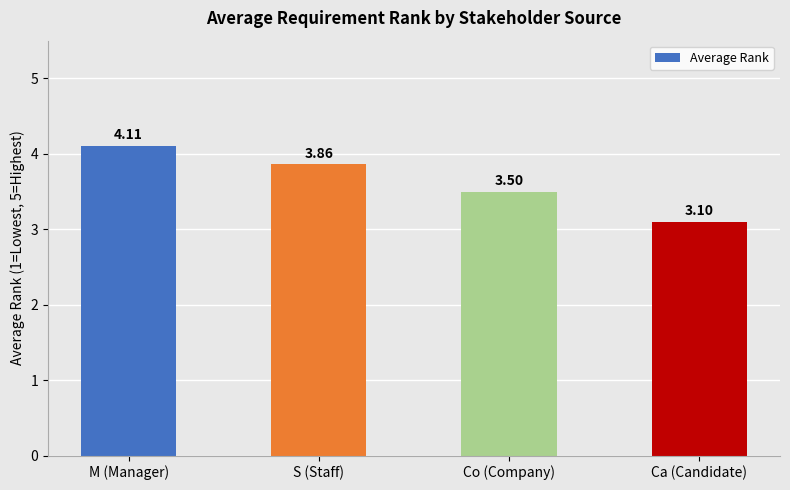

What is the label of the 3rd bar from the left?

Co (Company)